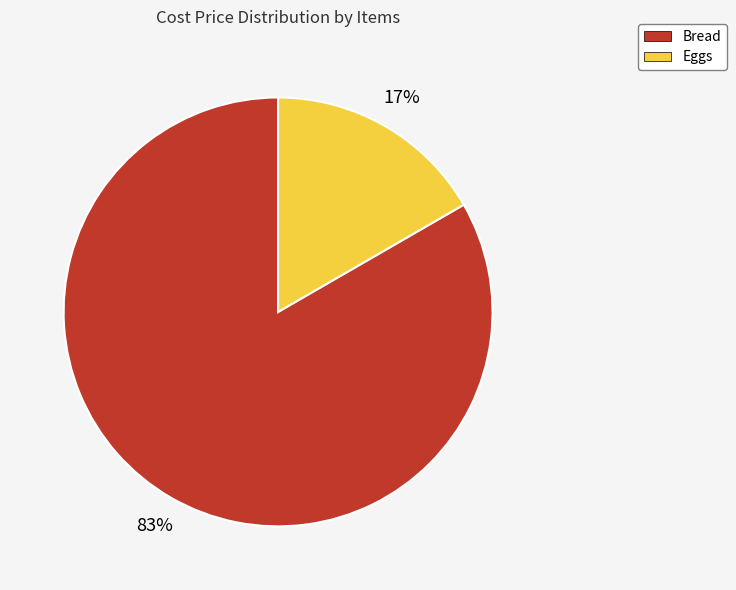

Count the number of slices in the pie.

2